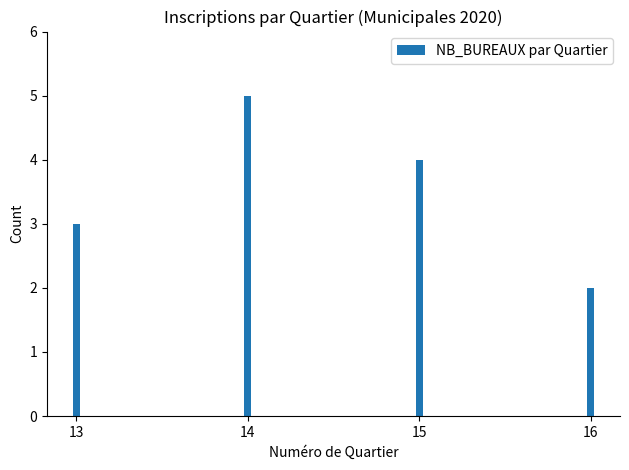

Which label corresponds to the largest value in the chart?

14